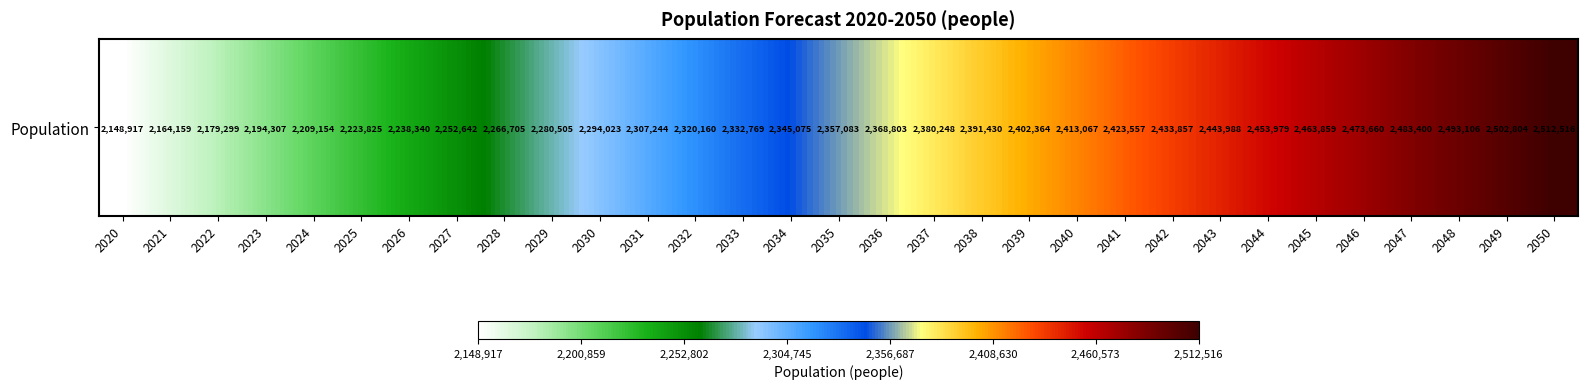

What is the ratio of the value at 2028 to the value at 2049?

0.9